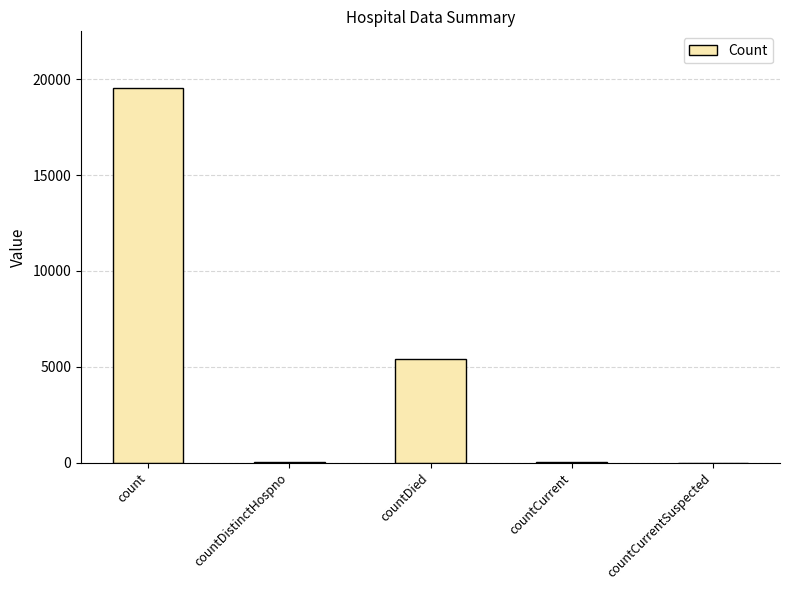

Where is the data nearest to the value 9787?

countDied